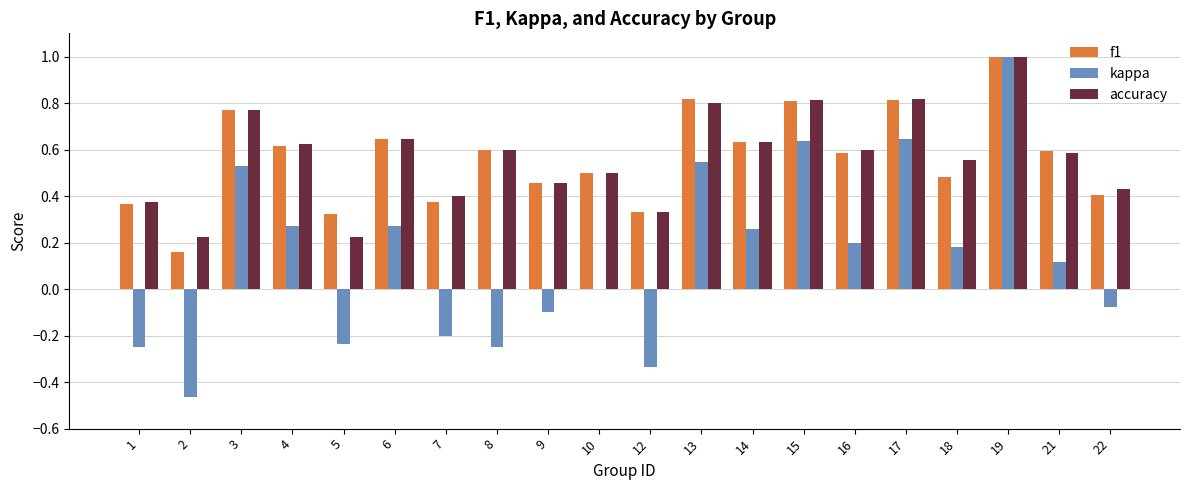

Between 1 and 4, which series saw the biggest shift?

kappa